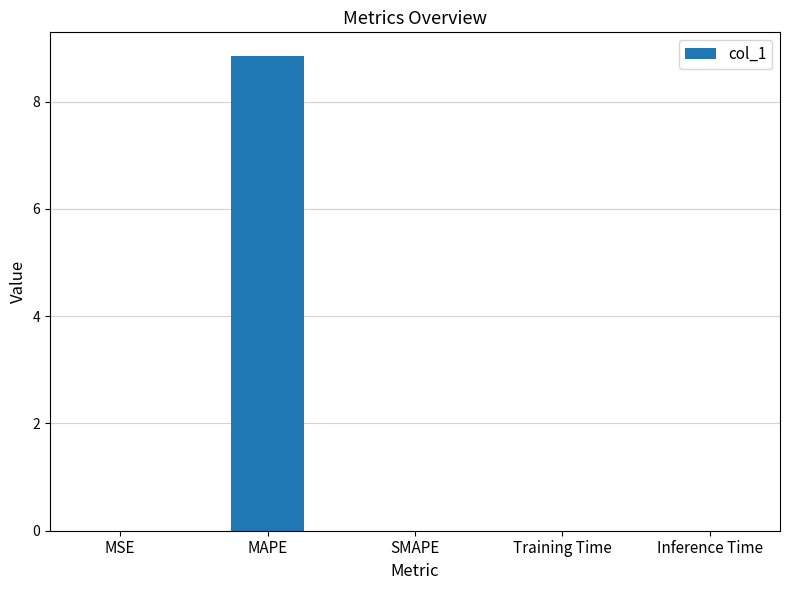

What is the average value?

1.8